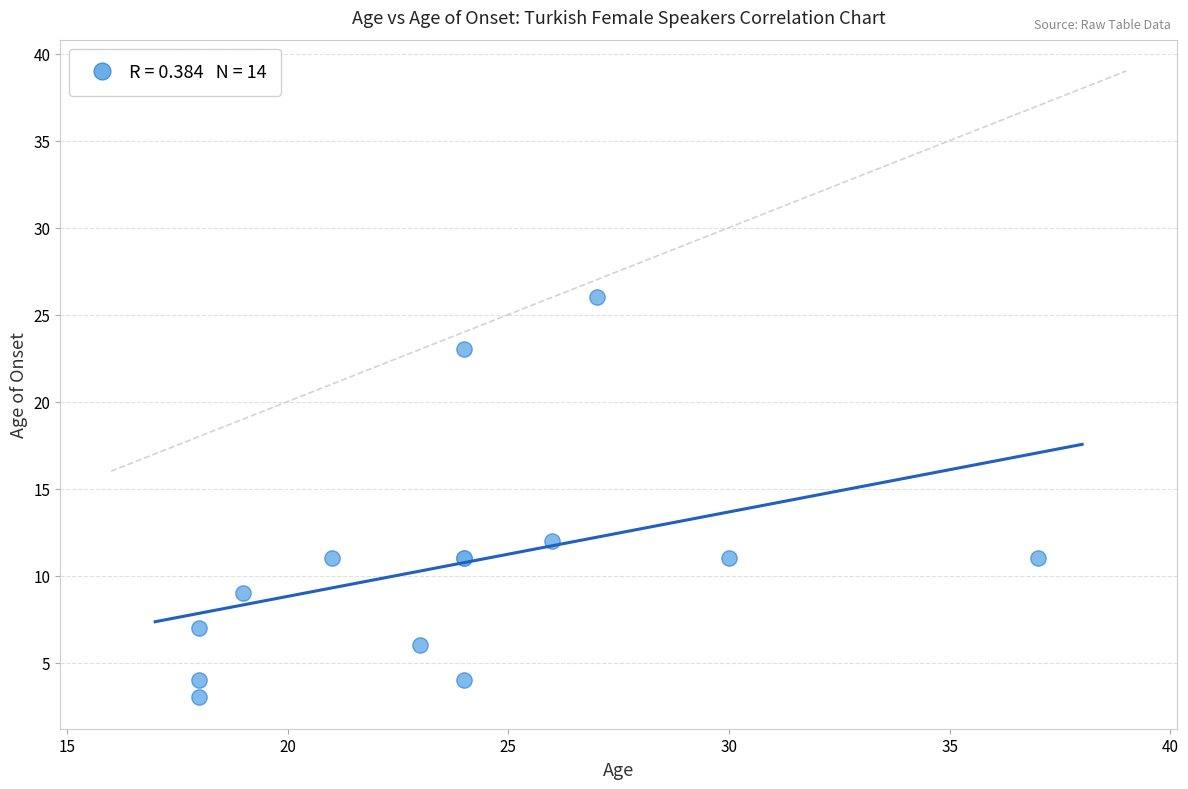

What Y value in the scatter plot is closest to 14?

12